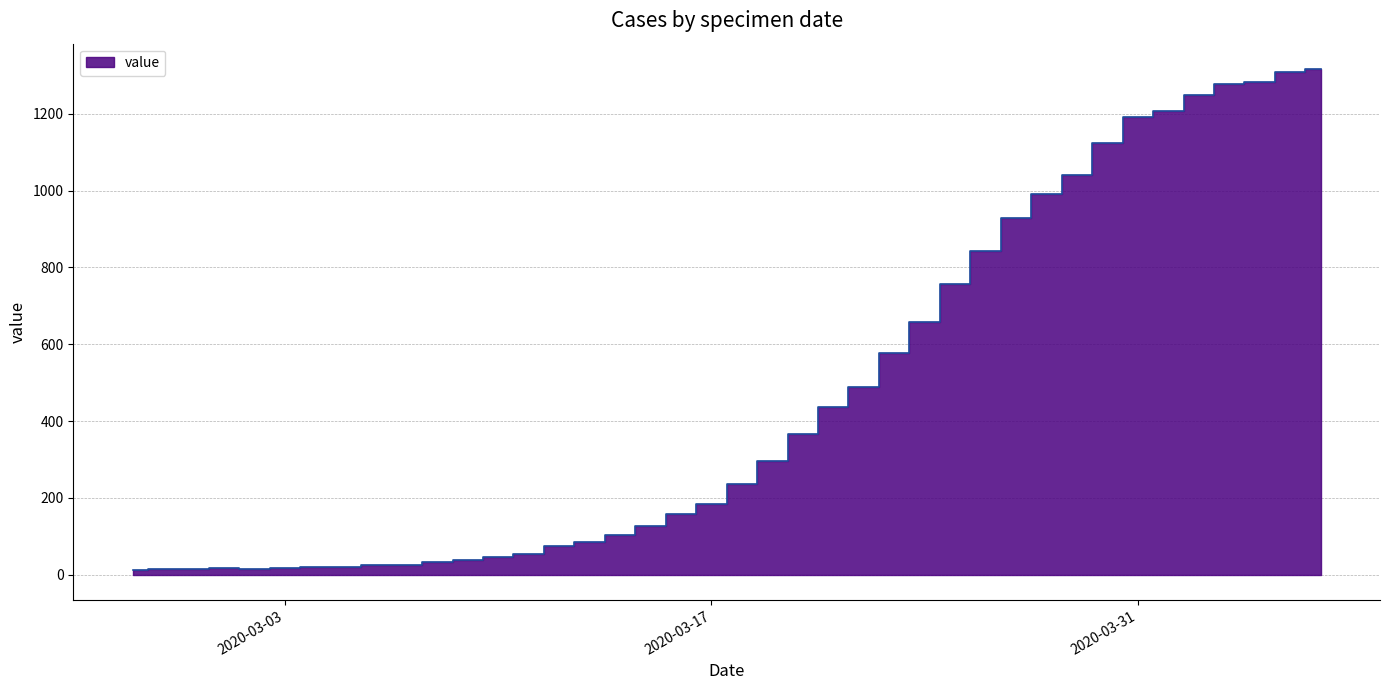

What is the difference between the values at 2020-03-06 and 2020-03-24?

633